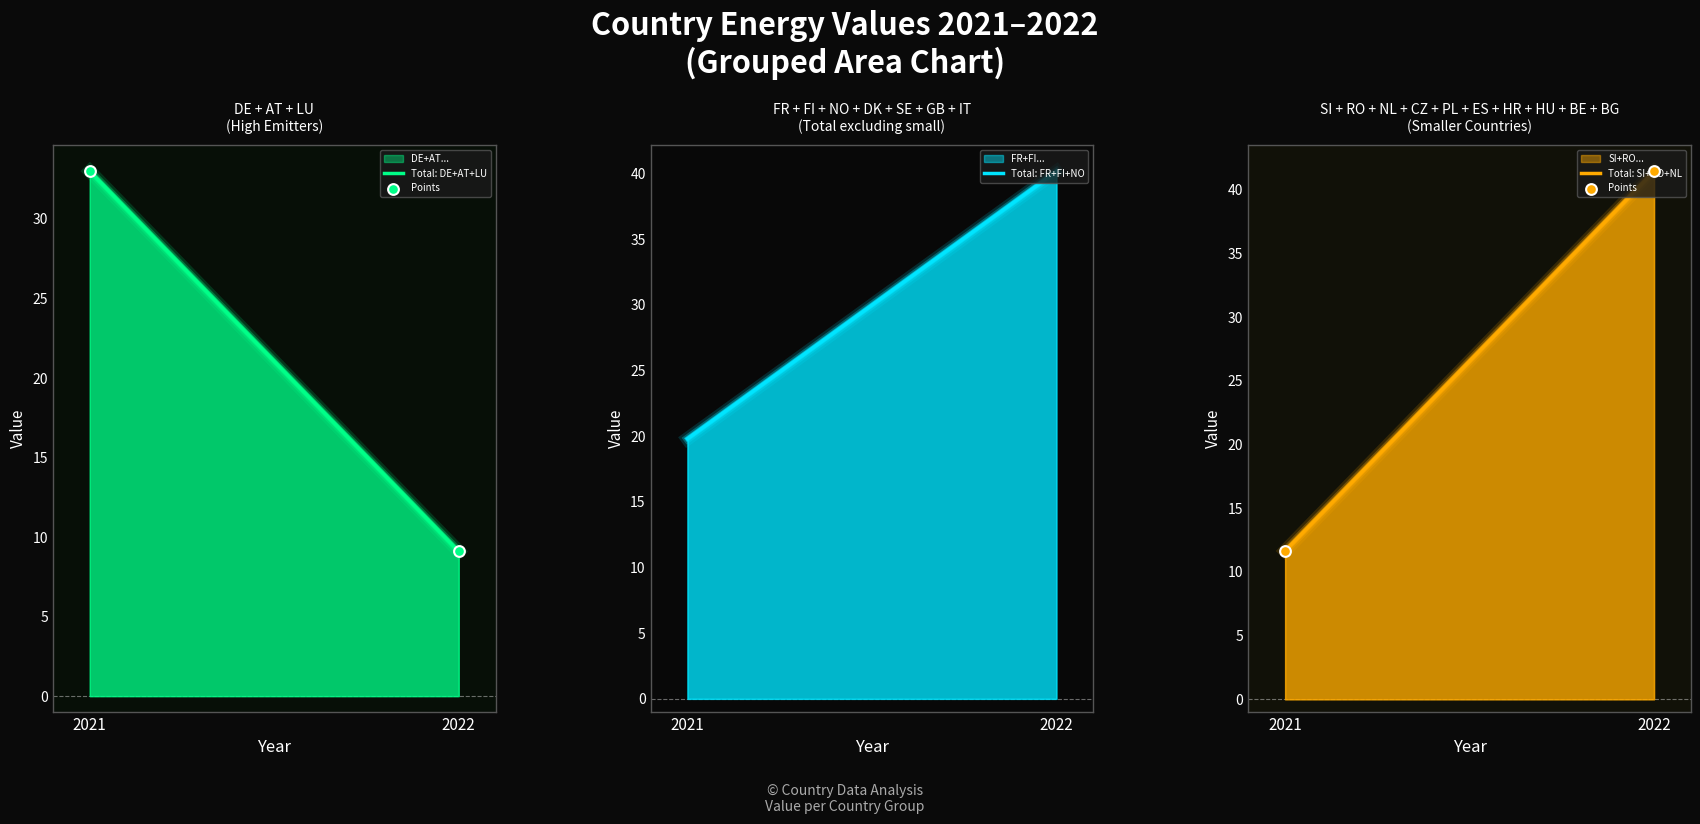

At how many categories does at least one series exceed 33?

1